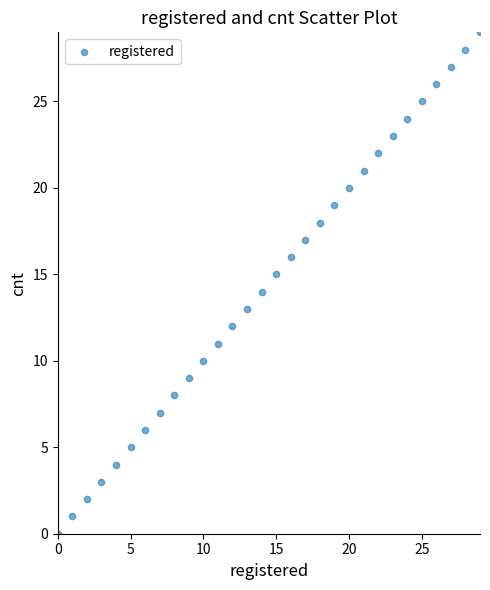

What is the range of Y values (max minus min)?

29